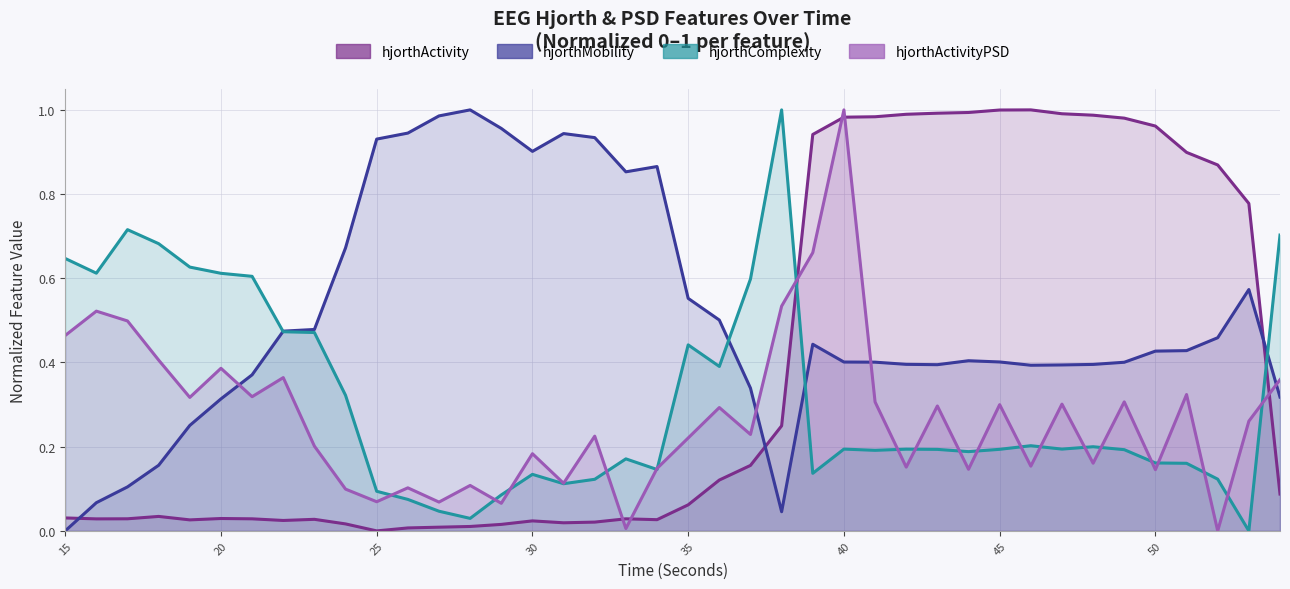

At which category is the sum across all series the highest?

40